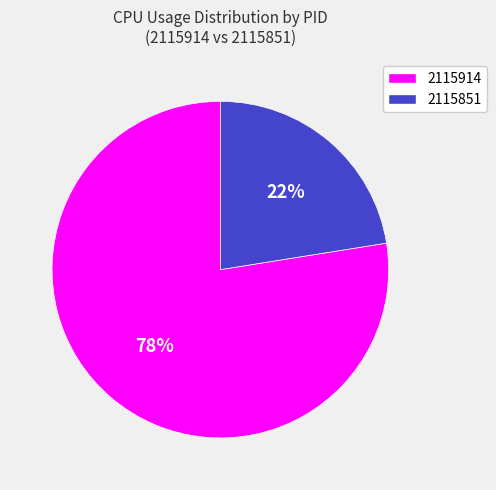

Which category has the smallest portion of the pie?

2115851